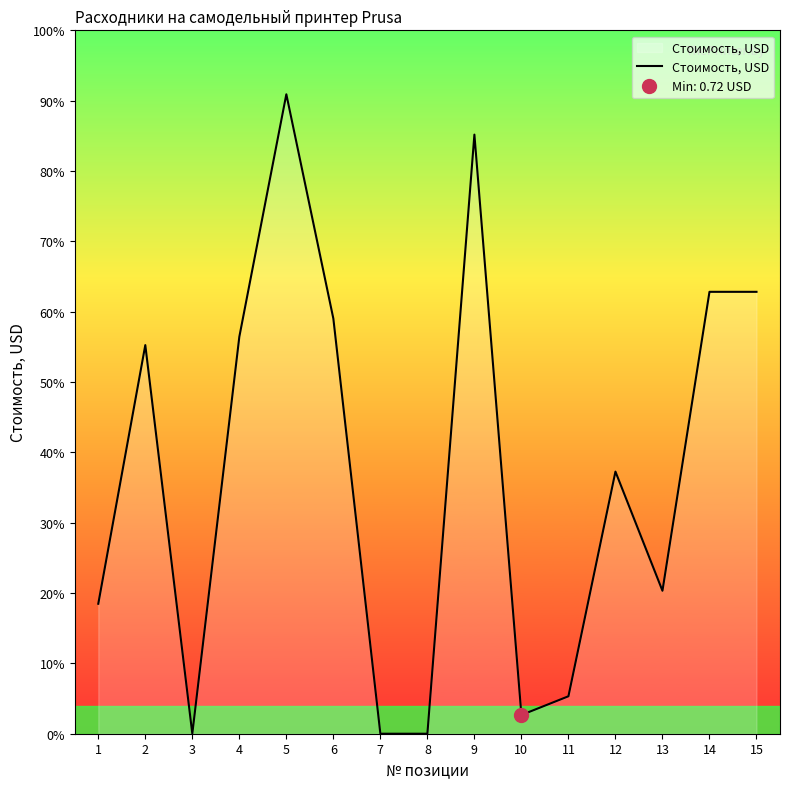

List the labels in order of value, largest first.

5, 9, 14, 15, 6, 4, 2, 12, 13, 1, 11, 10, 3, 7, 8